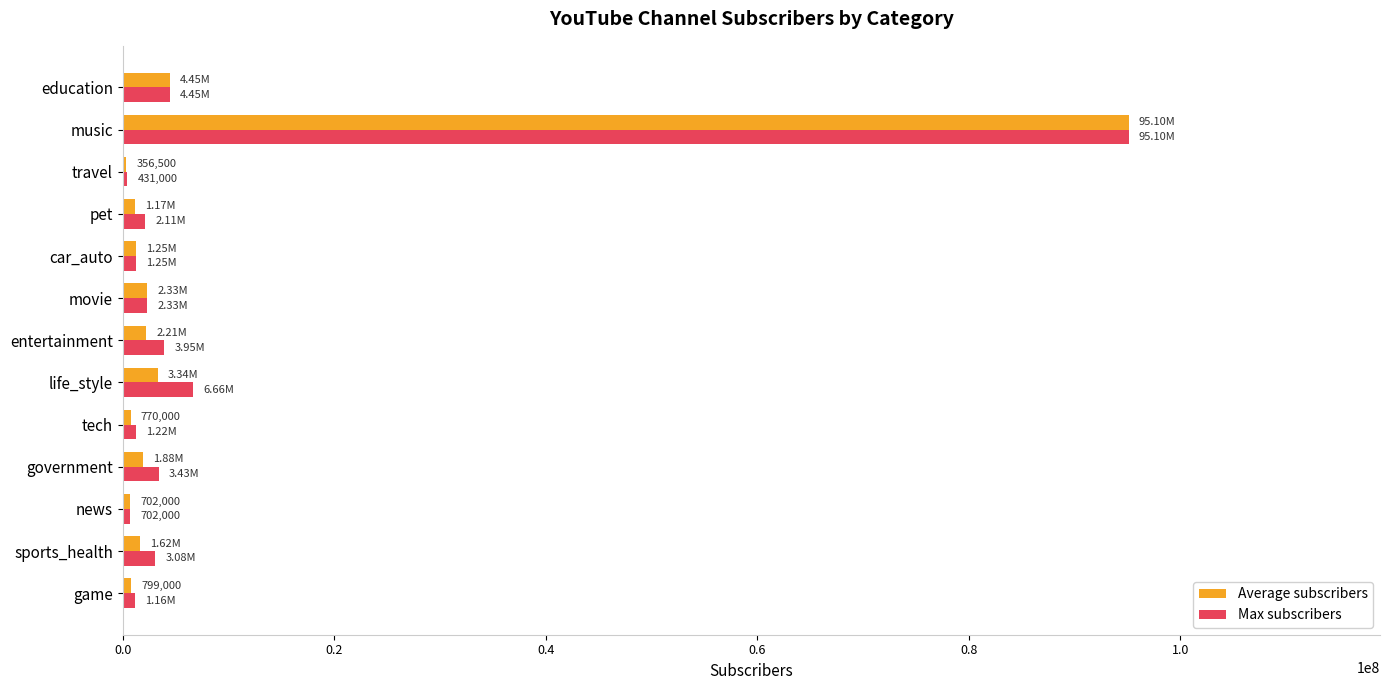

How many distinct data groups are displayed?

2